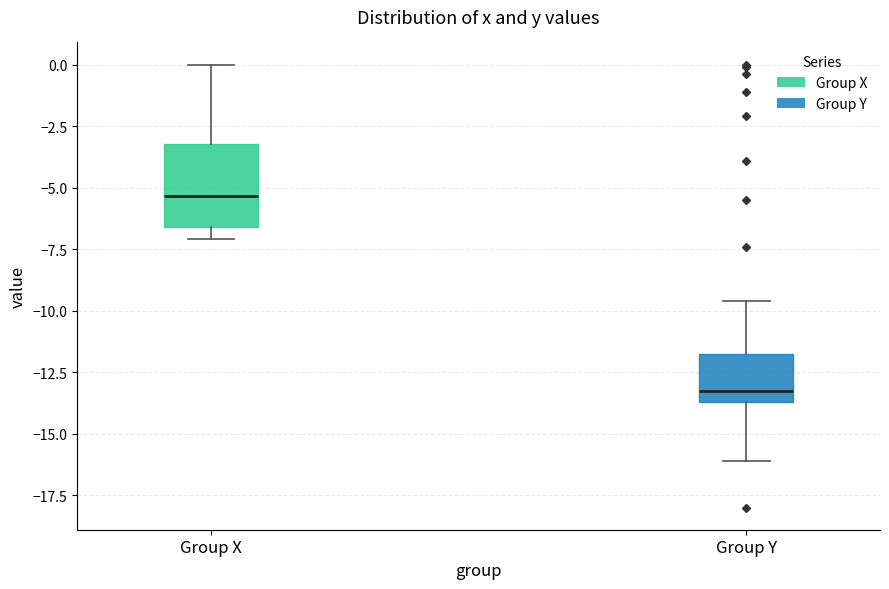

Reading left to right, read every box against the y-axis: the position of its median line, the range the box covers, and the ends of its whiskers. The values are not printed on the chart, so give them approximately, as read against the axis.

Group X: median -5.5, box -6.5 to -3.0, whiskers -7.0 to 0.0
Group Y: median -13.0, box -13.5 to -11.5, whiskers -16.0 to -9.5